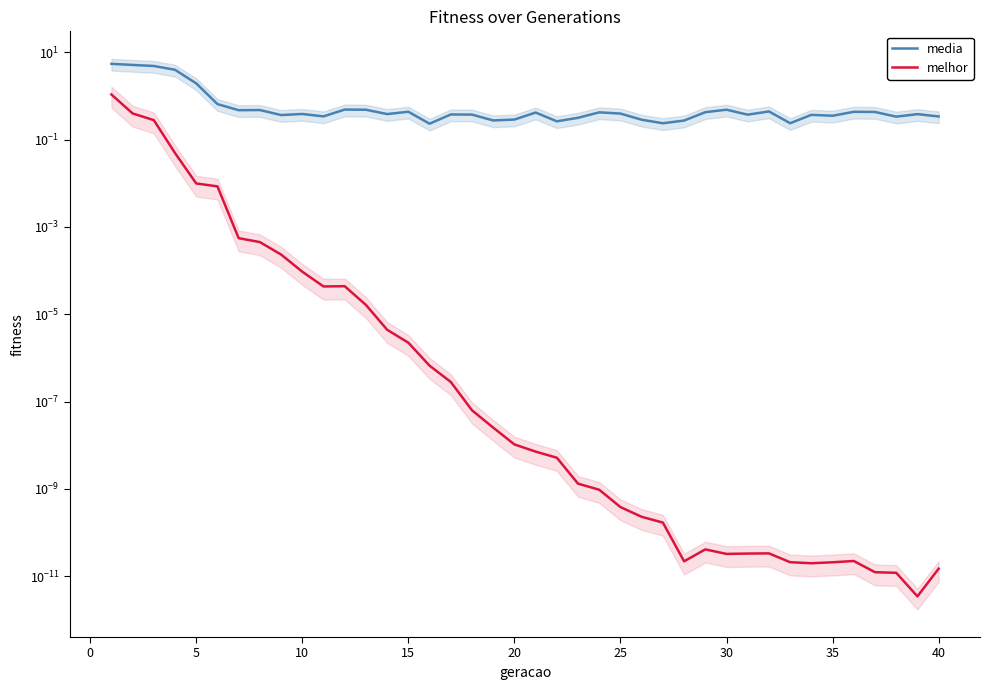

What are all the series names shown in the legend?

media, melhor